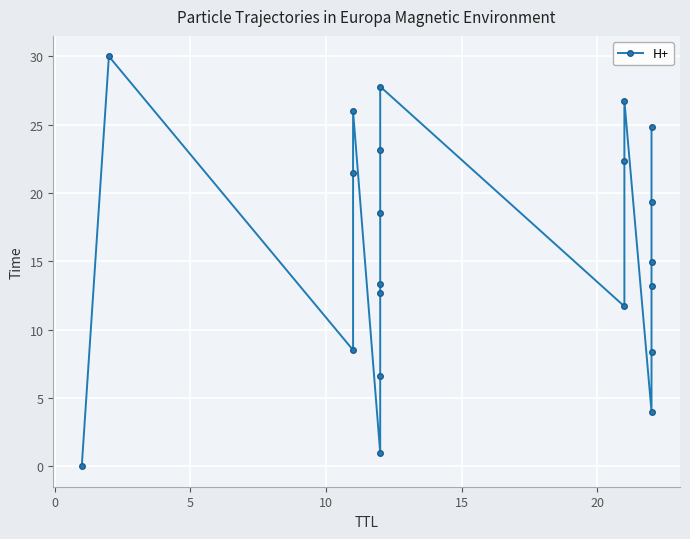

How many series are shown in this chart?

1